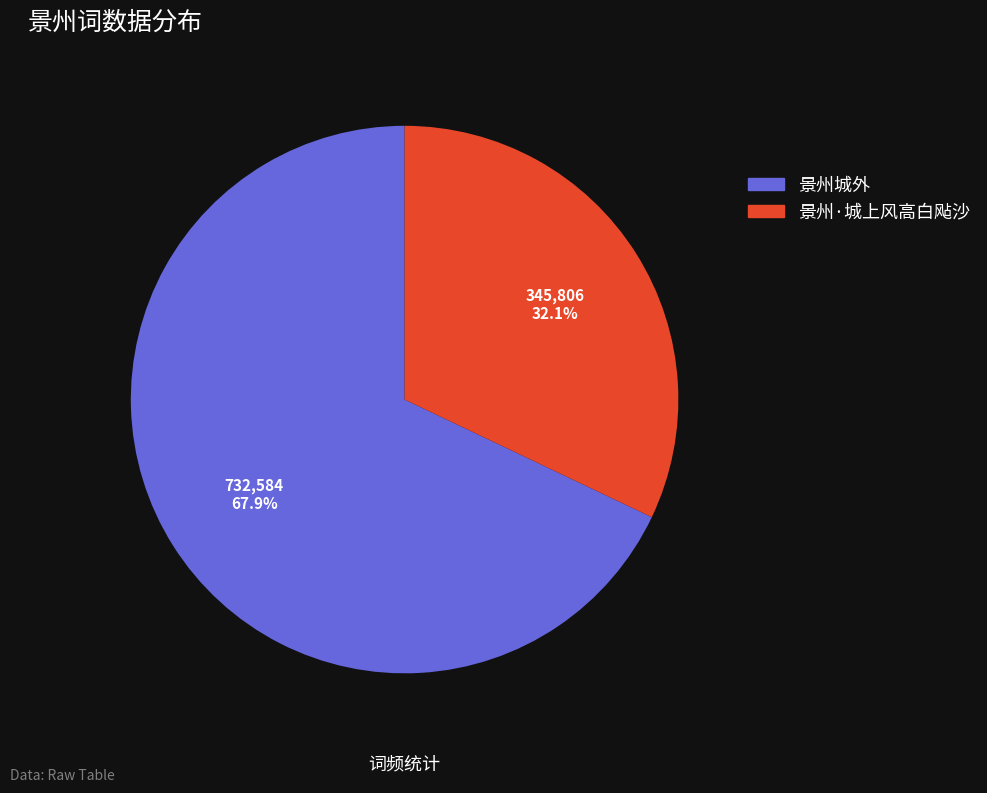

To the nearest percent, what is the difference between the 景州·城上风高白飐沙 and 景州城外 slice percentages?

36%